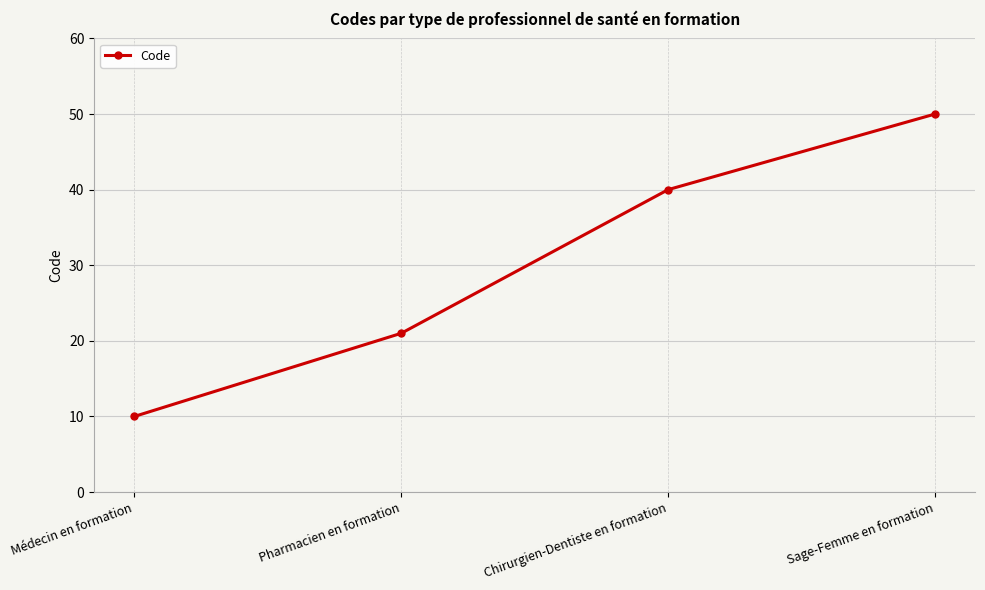

What is the difference between the values at Sage-Femme en formation and Médecin en formation?

40